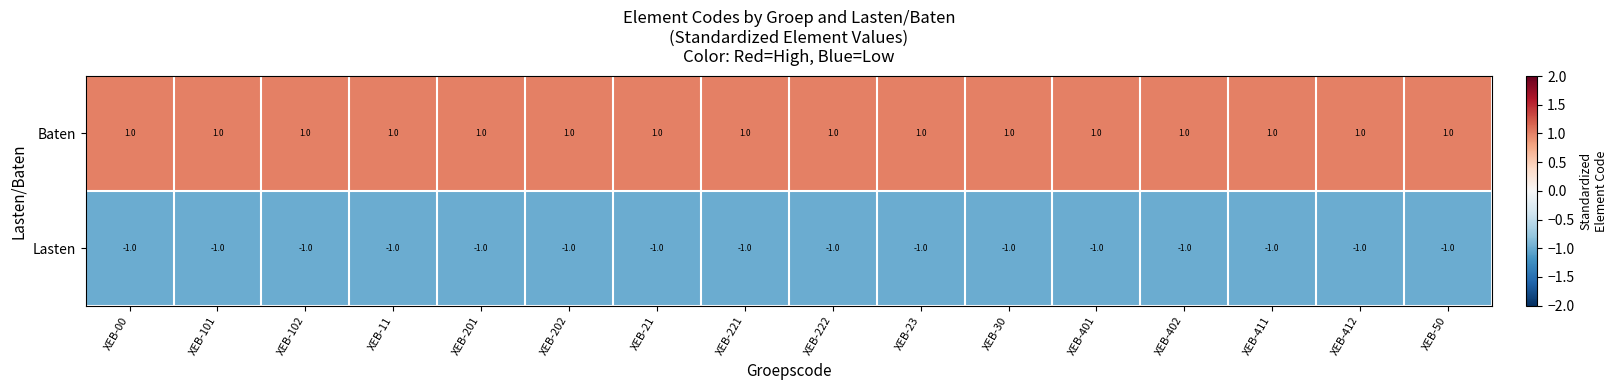

What is the sum of all Lasten values?

-16